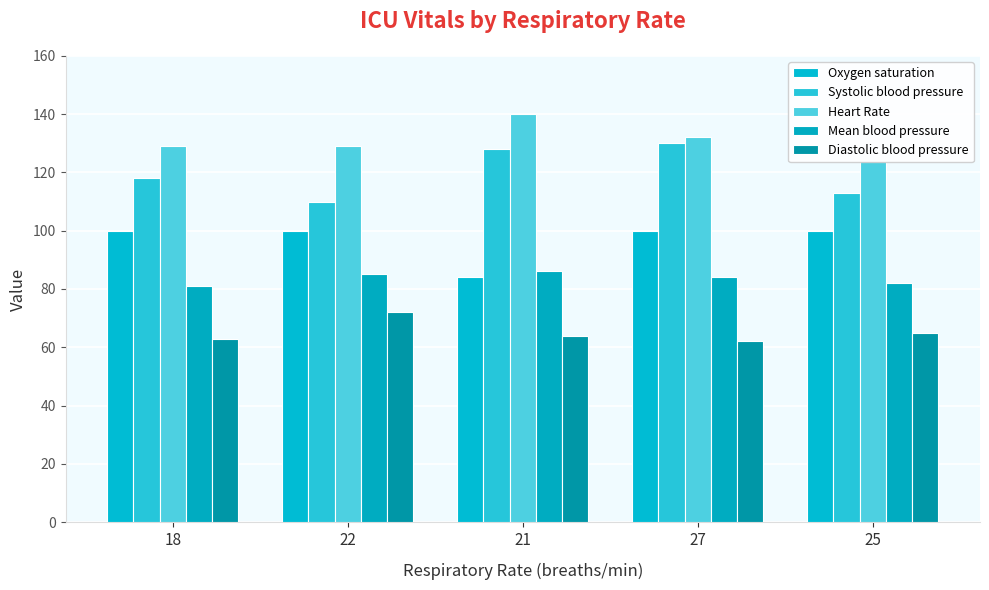

Reading left to right, what are all the values shown in this chart?

Oxygen saturation: 18=100	22=100	21=84	27=100	25=100
Systolic blood pressure: 18=118	22=110	21=128	27=130	25=113
Heart Rate: 18=129	22=129	21=140	27=132	25=124
Mean blood pressure: 18=81	22=85	21=86	27=84	25=82
Diastolic blood pressure: 18=63	22=72	21=64	27=62	25=65